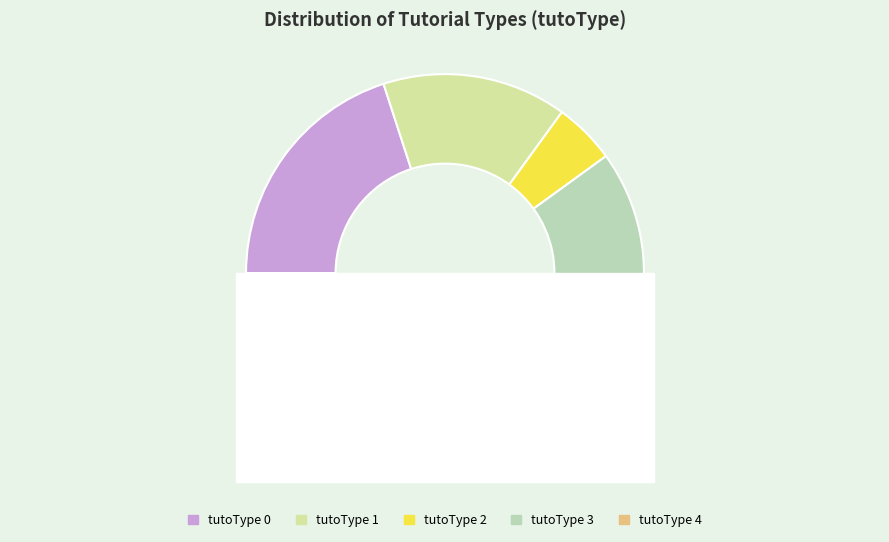

What percentage is NOT represented by 0?

80.0%